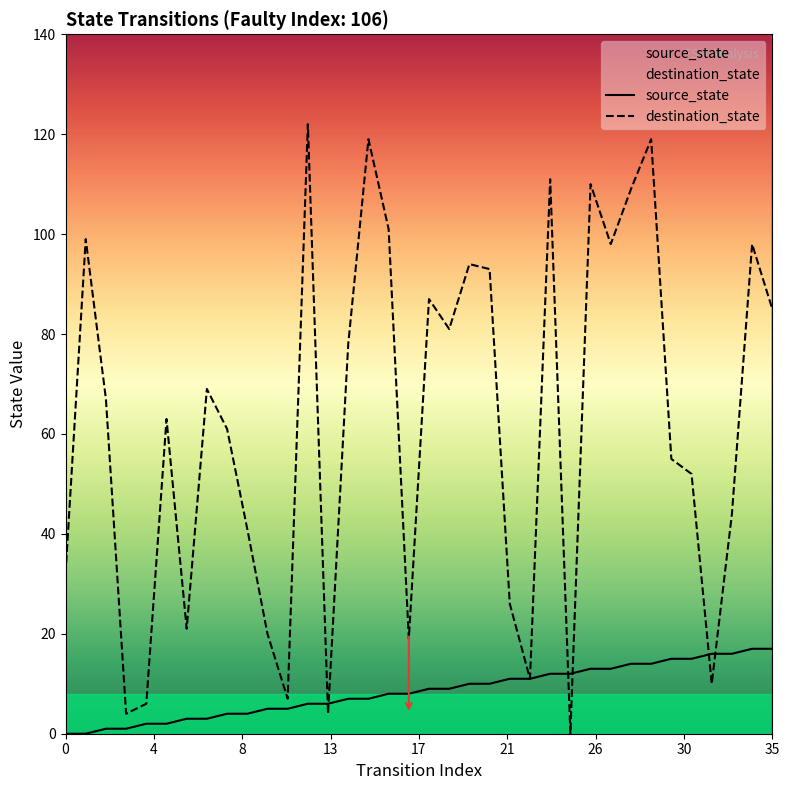

List the series in order of their peak value, highest first.

destination_state, source_state